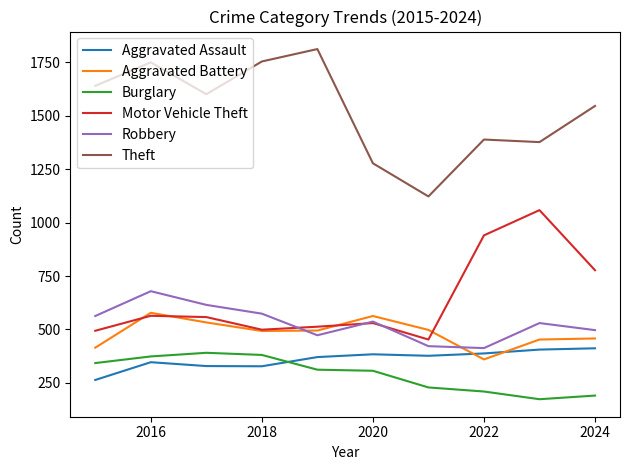

What is the difference between the second highest and minimum values in the Robbery series?

202